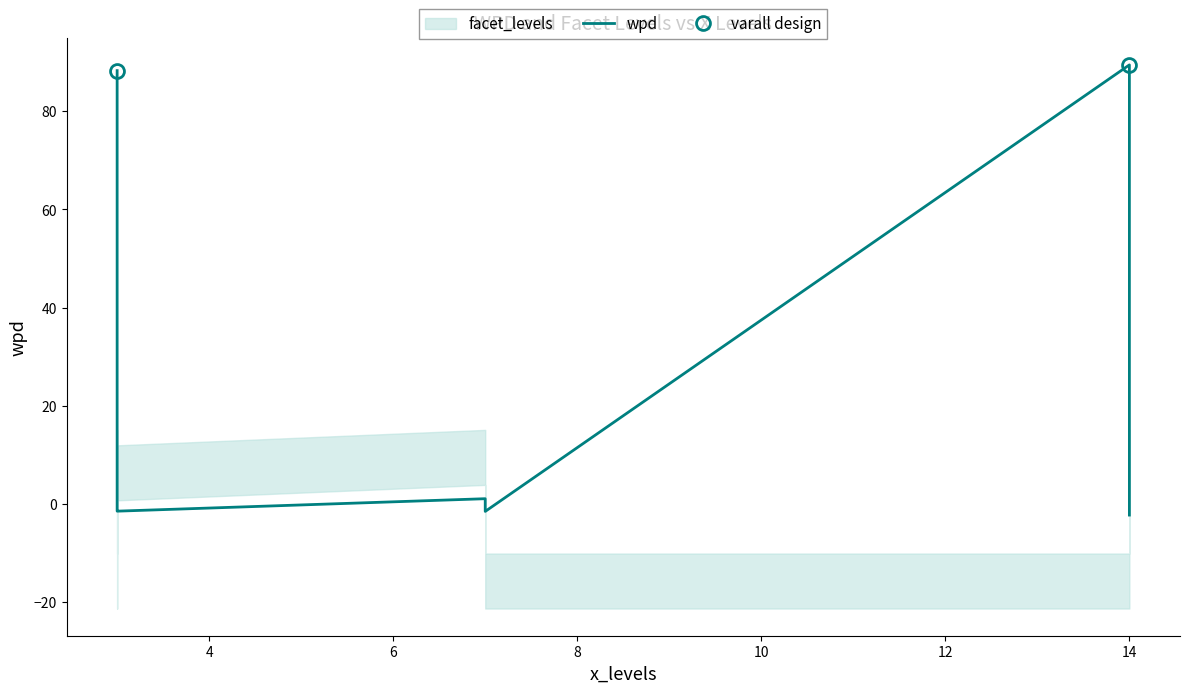

Reading left to right, transcribe all the data shown in this chart.

88.3	-1.2	-1.5	1.0	0.5	-1.6	89.5	-2.0	-2.3